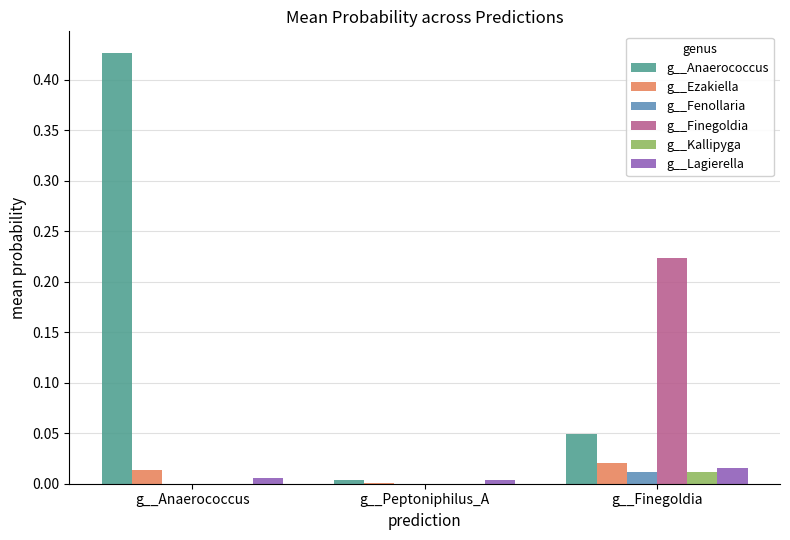

Between g__Peptoniphilus_A and g__Finegoldia, which series saw the biggest shift?

g__Finegoldia